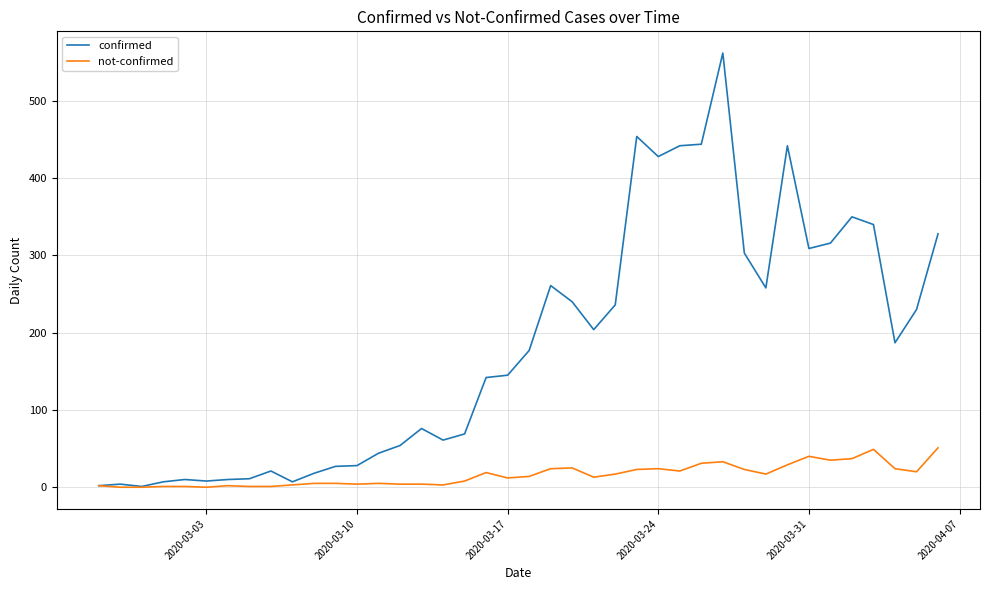

List the series in order of their overall mean, highest first.

confirmed, not-confirmed